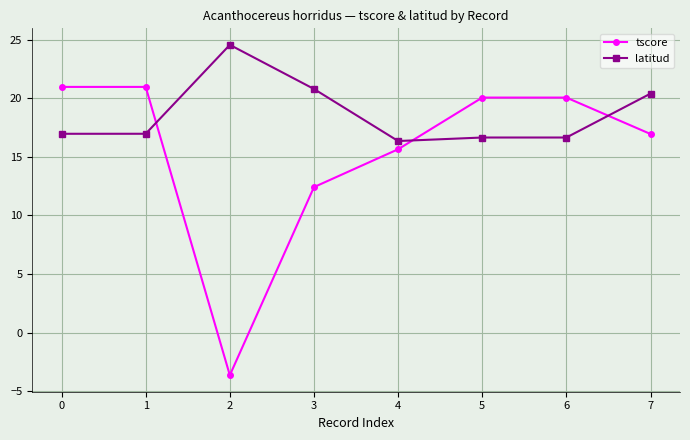

Between which two adjacent categories do latitud and tscore first intersect?

1 and 2